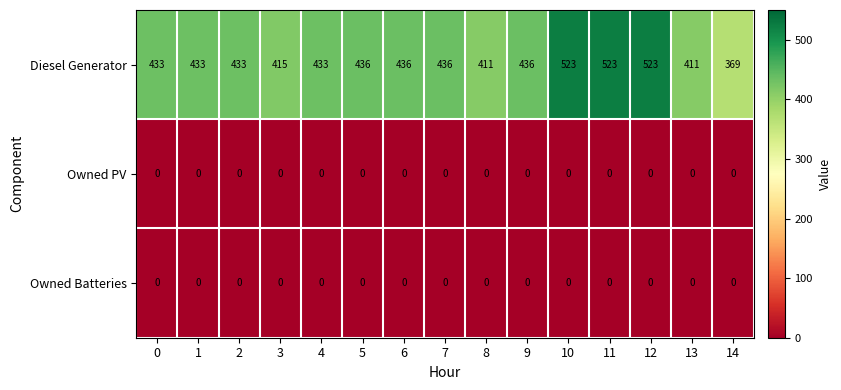

What is the sum of the Diesel Generator values at 13 and 3?

826